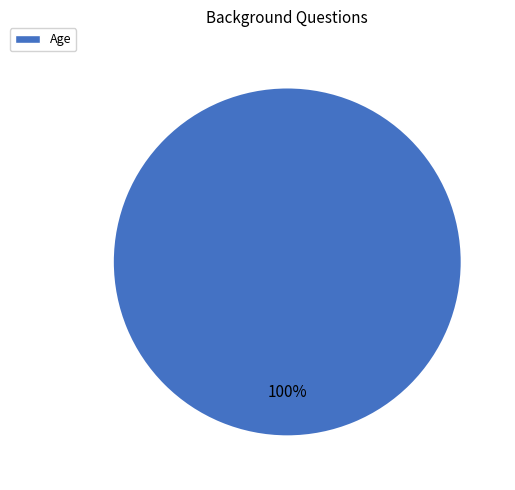

How many slices are in this pie chart?

1